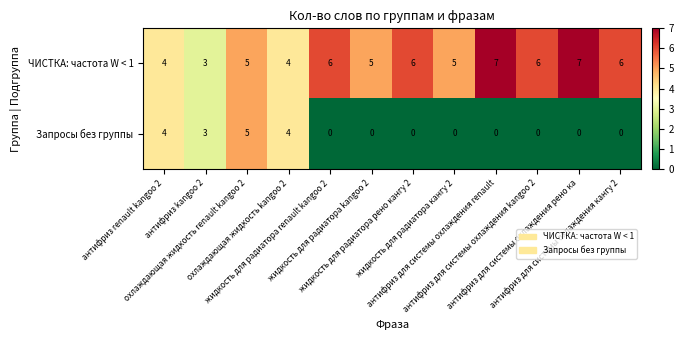

What is the difference between the second highest and second lowest values in the ЧИСТКА: частота W < 1 series?

3